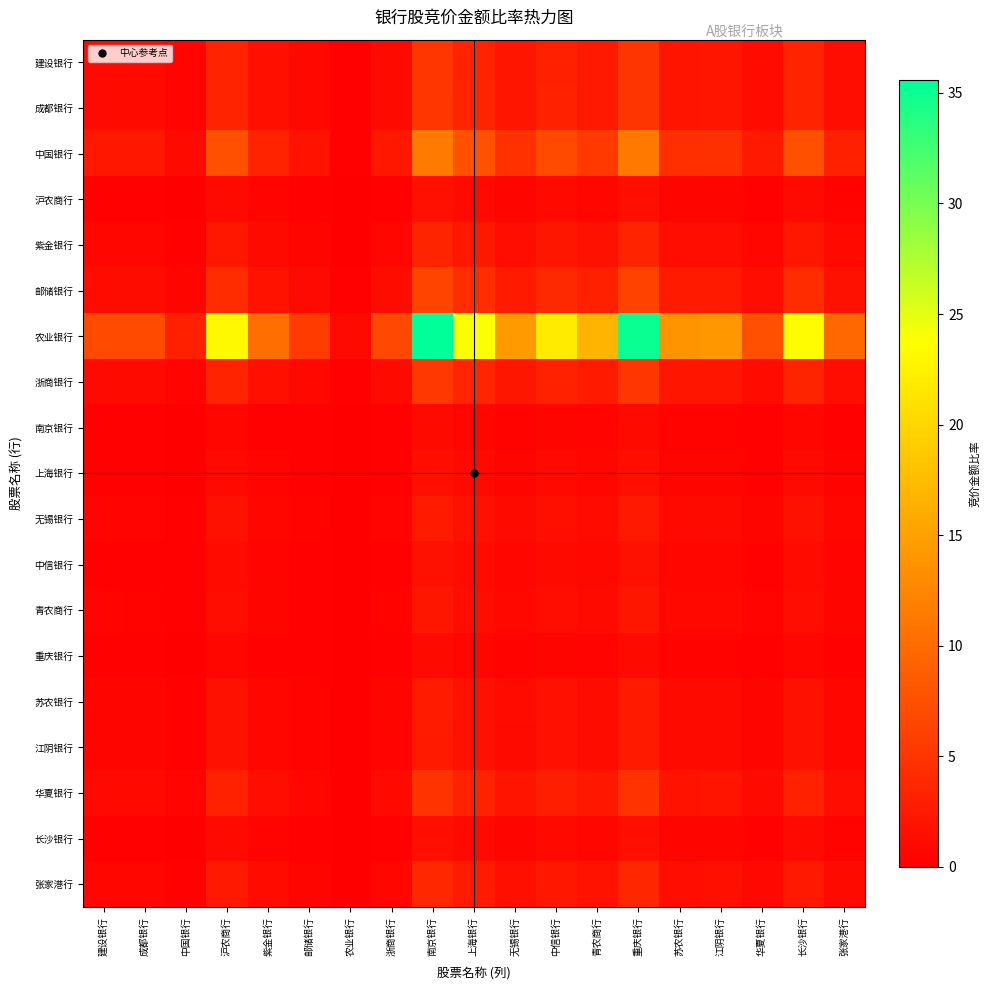

What is the difference between the highest and lowest values at 江阴银行?

13.8